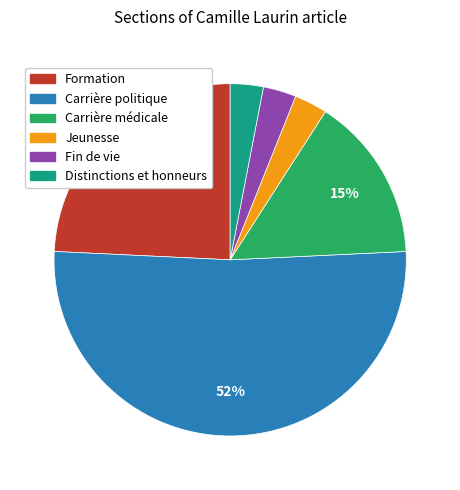

Do Fin de vie and Carrière médicale together represent more than half of the pie?

No